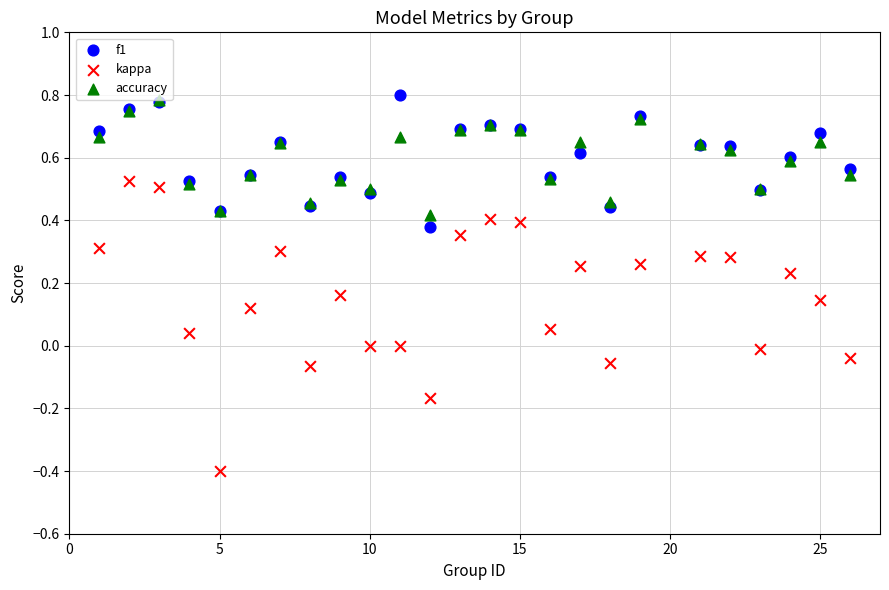

Which series reaches the maximum Y coordinate?

f1